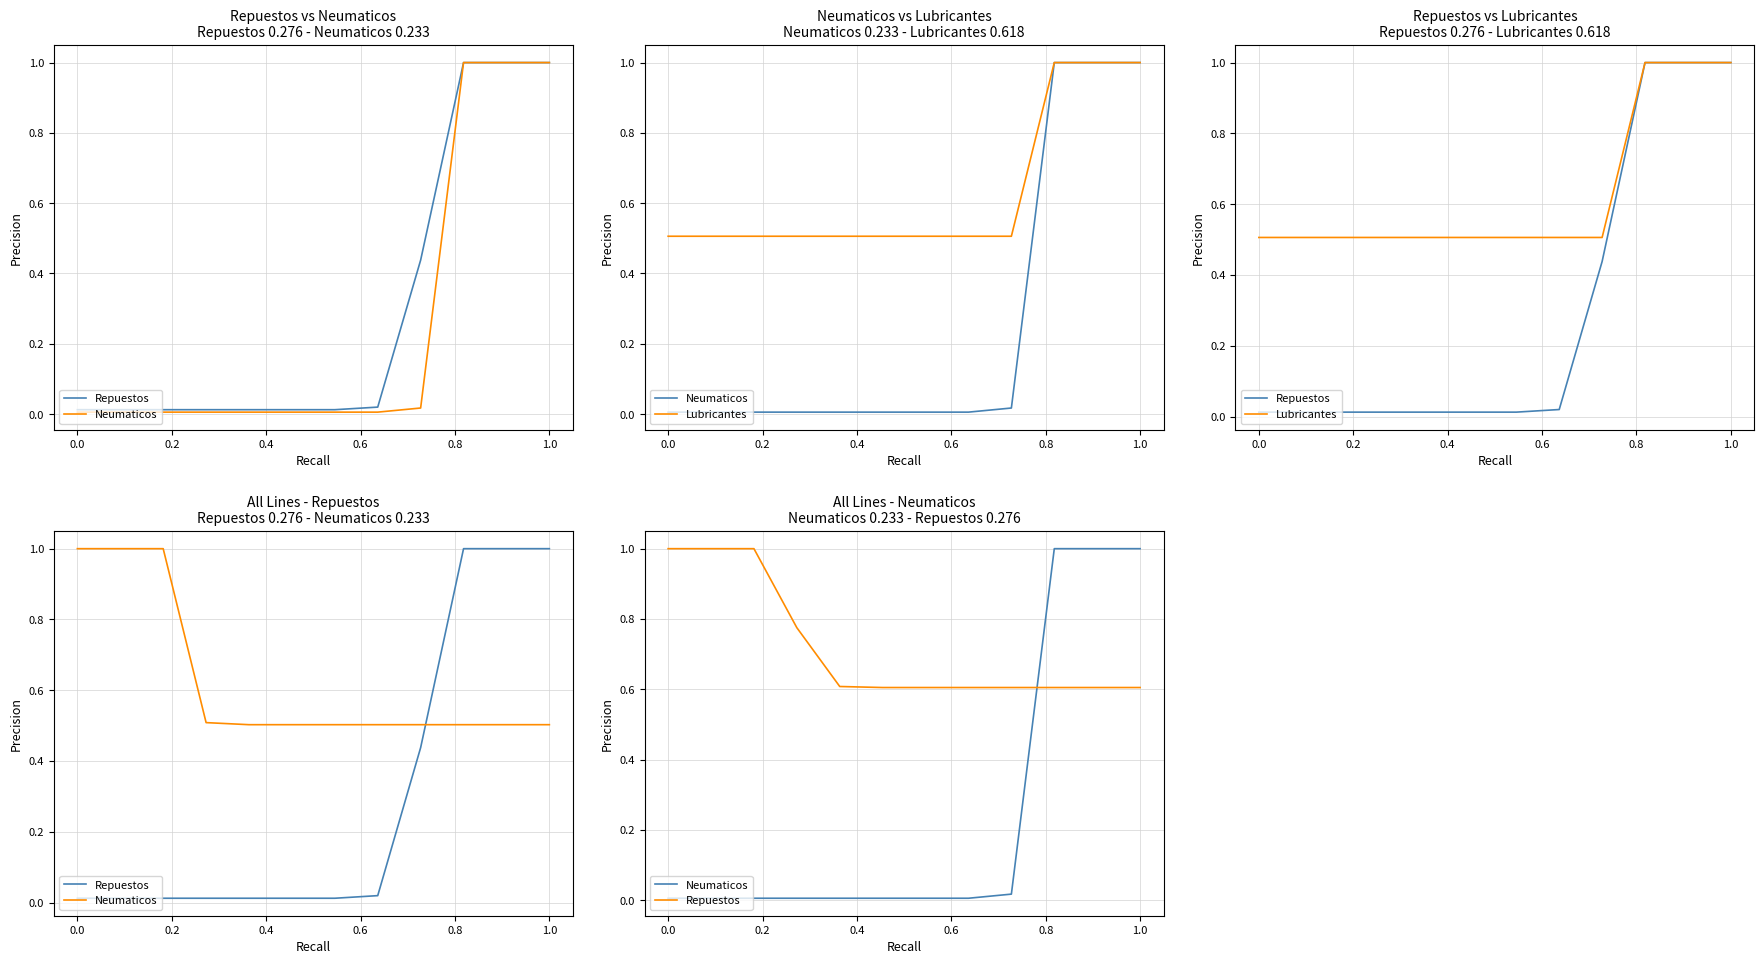

Which series has the largest total across all categories?

Repuestos